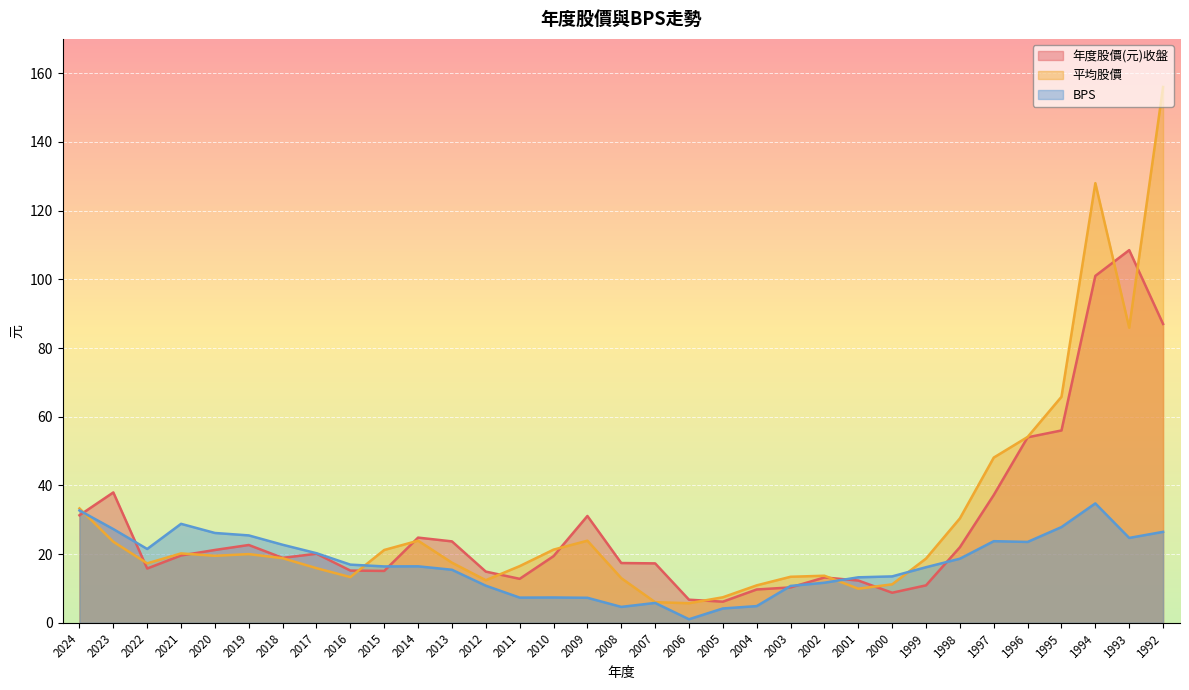

List the labels in order of BPS value, largest first.

1994, 2024, 2021, 1995, 2023, 1992, 2020, 2019, 1993, 1997, 1996, 2018, 2022, 2017, 1998, 2016, 2014, 2015, 1999, 2013, 2000, 2001, 2002, 2012, 2003, 2010, 2011, 2009, 2007, 2004, 2008, 2005, 2006